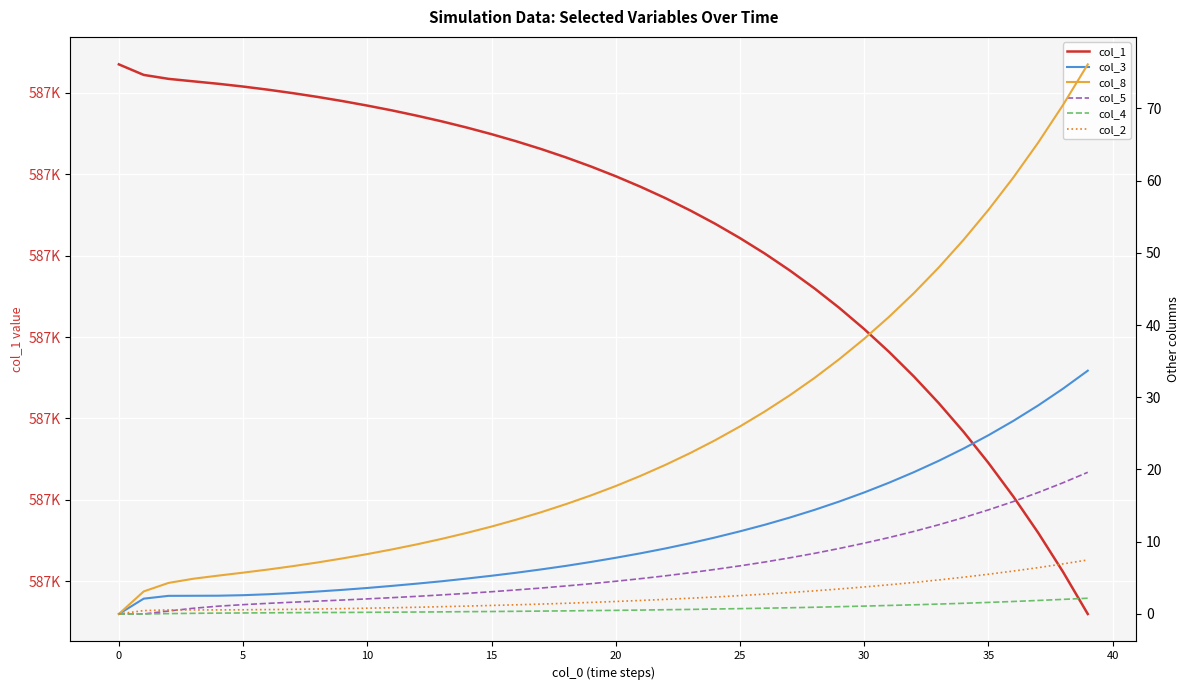

At which label is col_8 closest to 38?

30